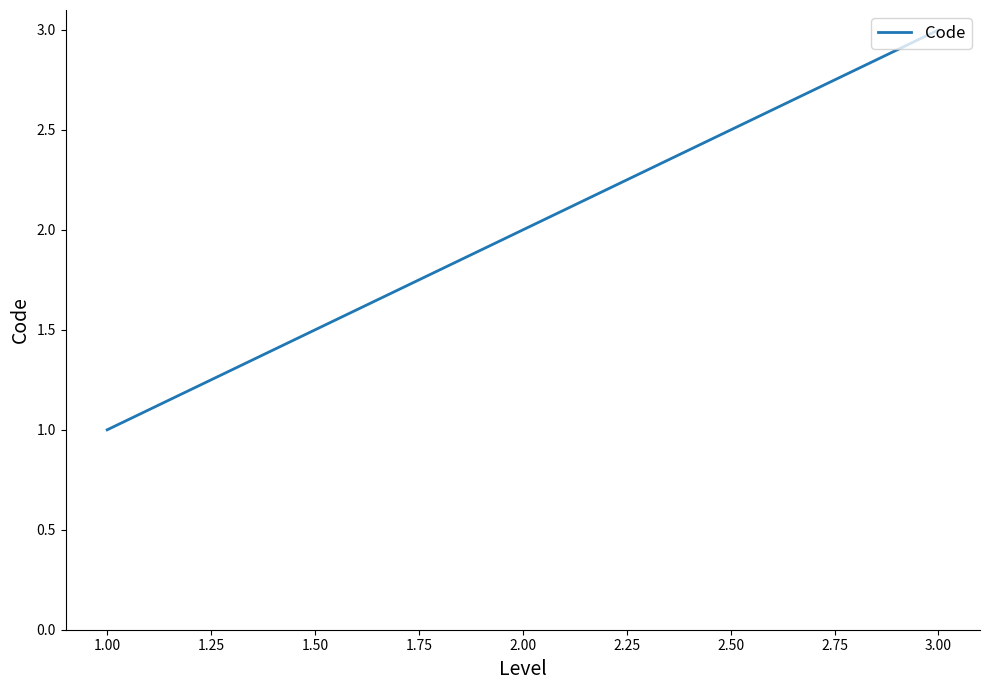

Count the number of categories in the chart.

3